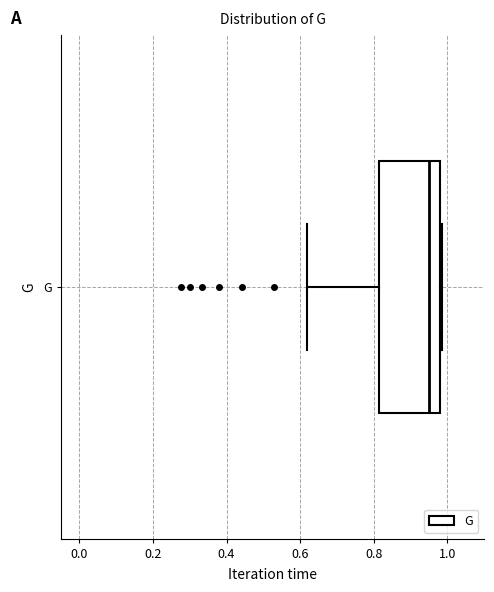

Where does the left whisker of the box for G end on the x-axis? The values are not printed on the chart, so give them approximately, as read against the axis.

0.62